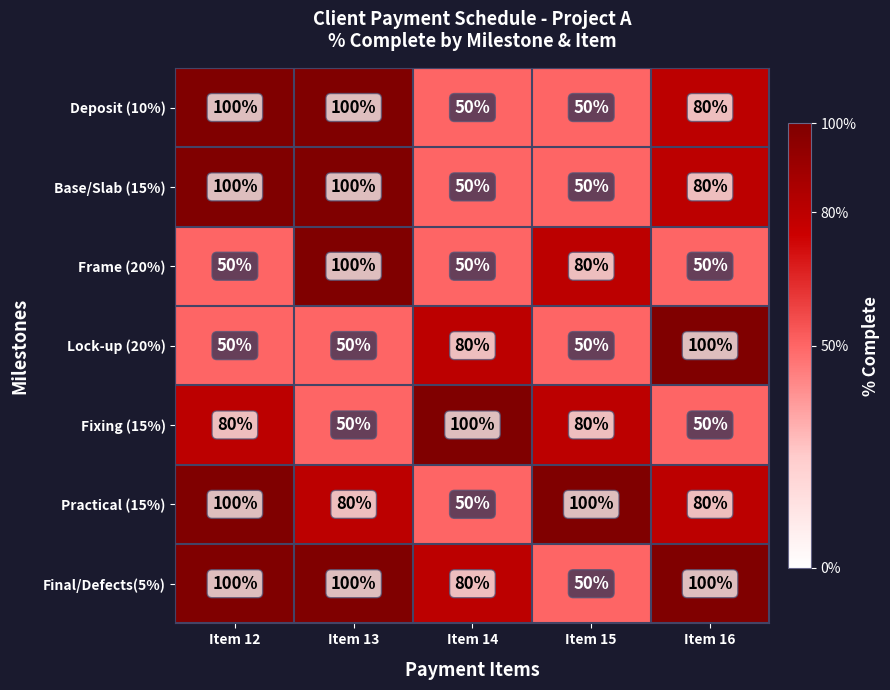

The Fixing (15%) series shows 20 at Item 12. True or false?

False